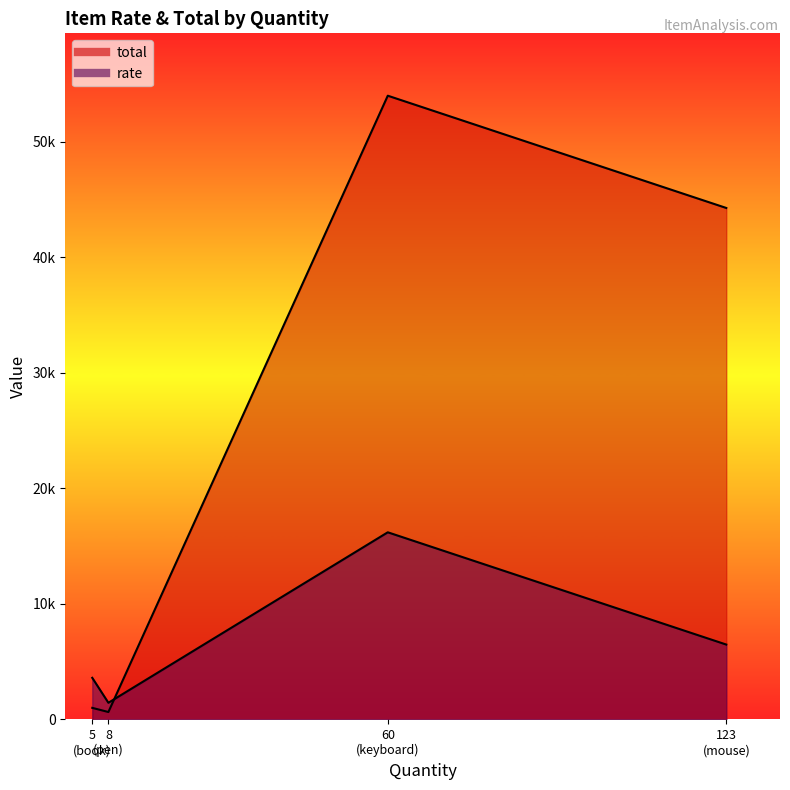

How many interior local valleys does the rate series have?

1